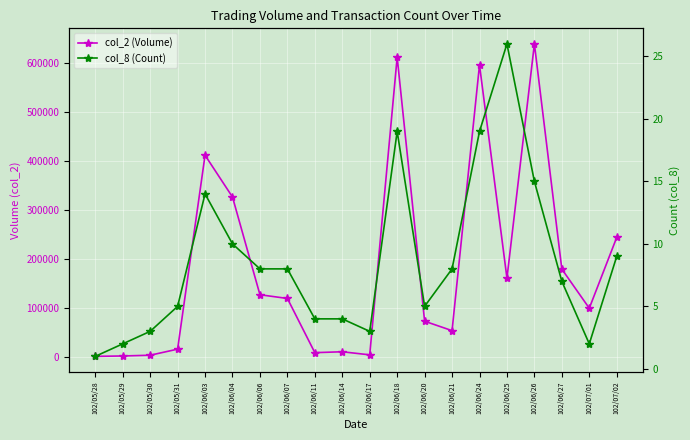

What is the sum of all col_8 (Count) values?

172